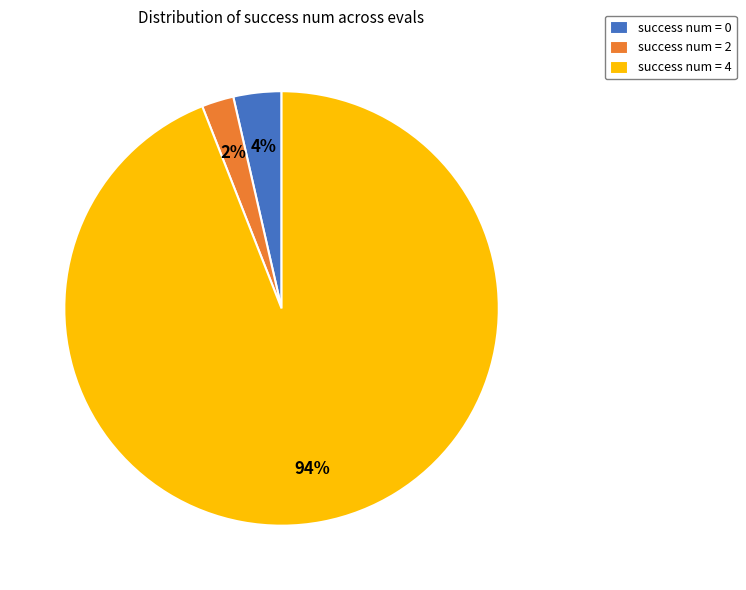

What percentage is the success num = 4 slice, to the nearest percent?

94%